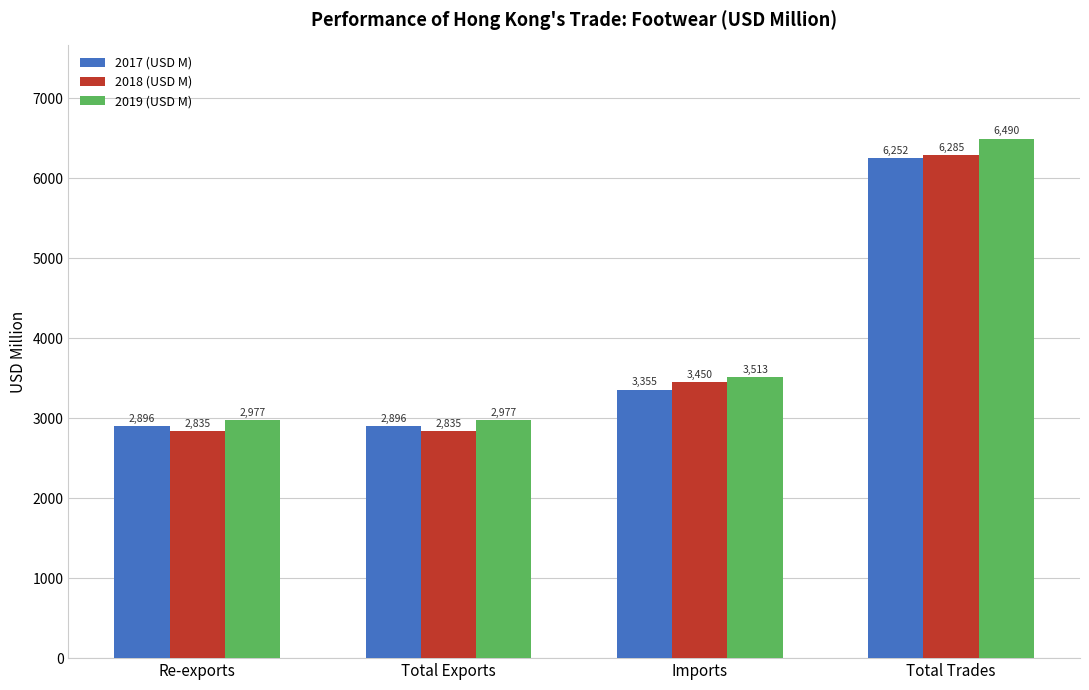

What position from the left is Imports?

3